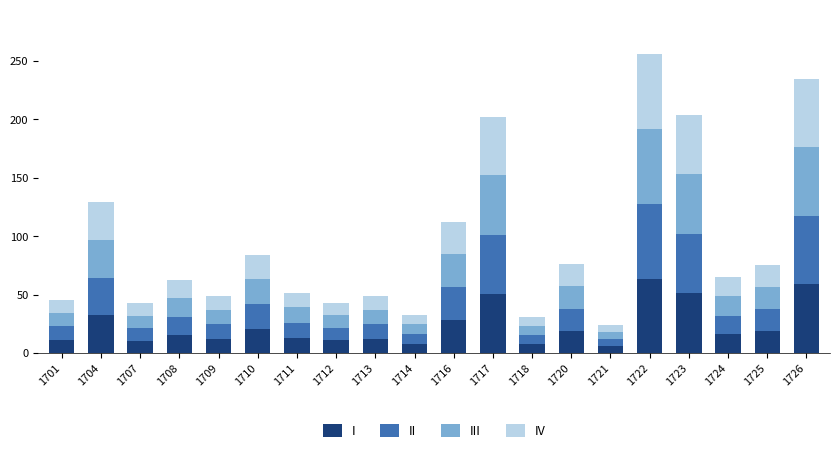

What is the minimum value for I?

6.0